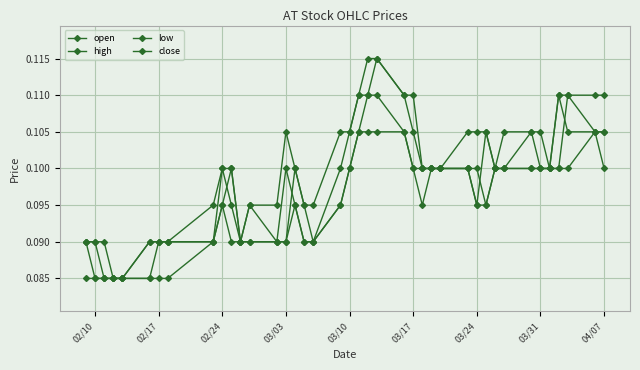

Count the number of categories in the chart.

40